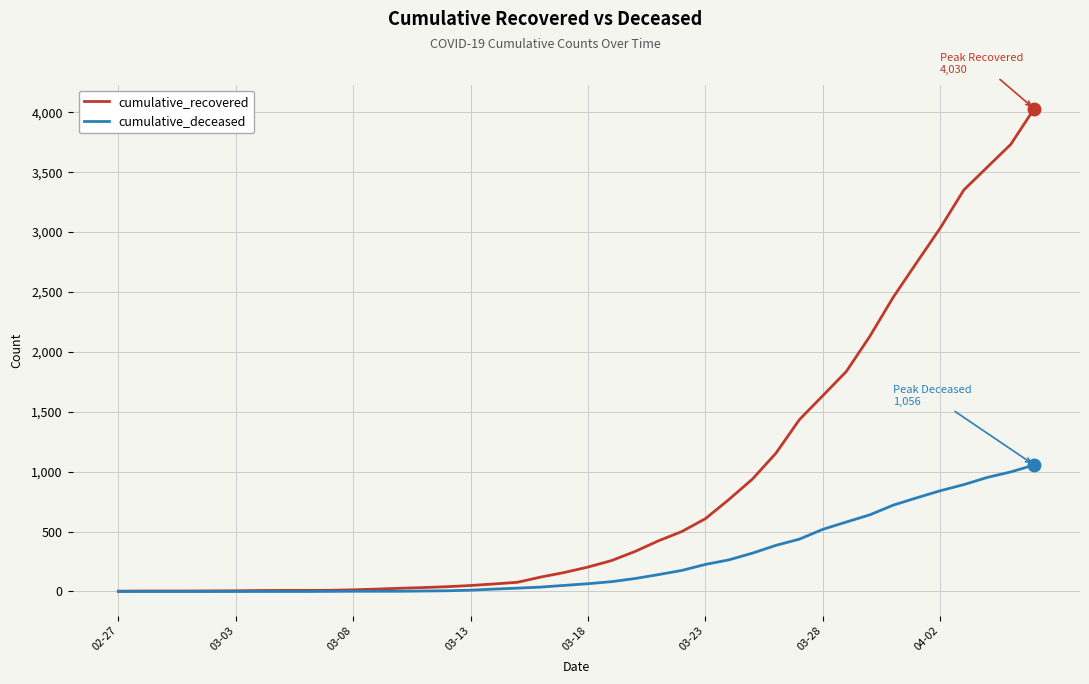

Which series has the largest total across all categories?

cumulative_recovered